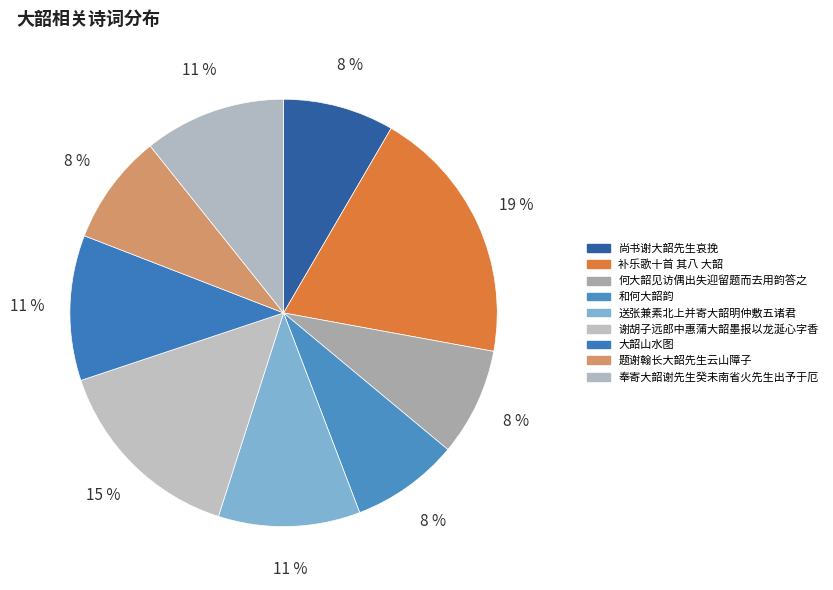

What is the ratio of the value at 送张兼素北上并寄大韶明仲敷五诸君 to the value at 题谢翰长大韶先生云山障子?

1.3